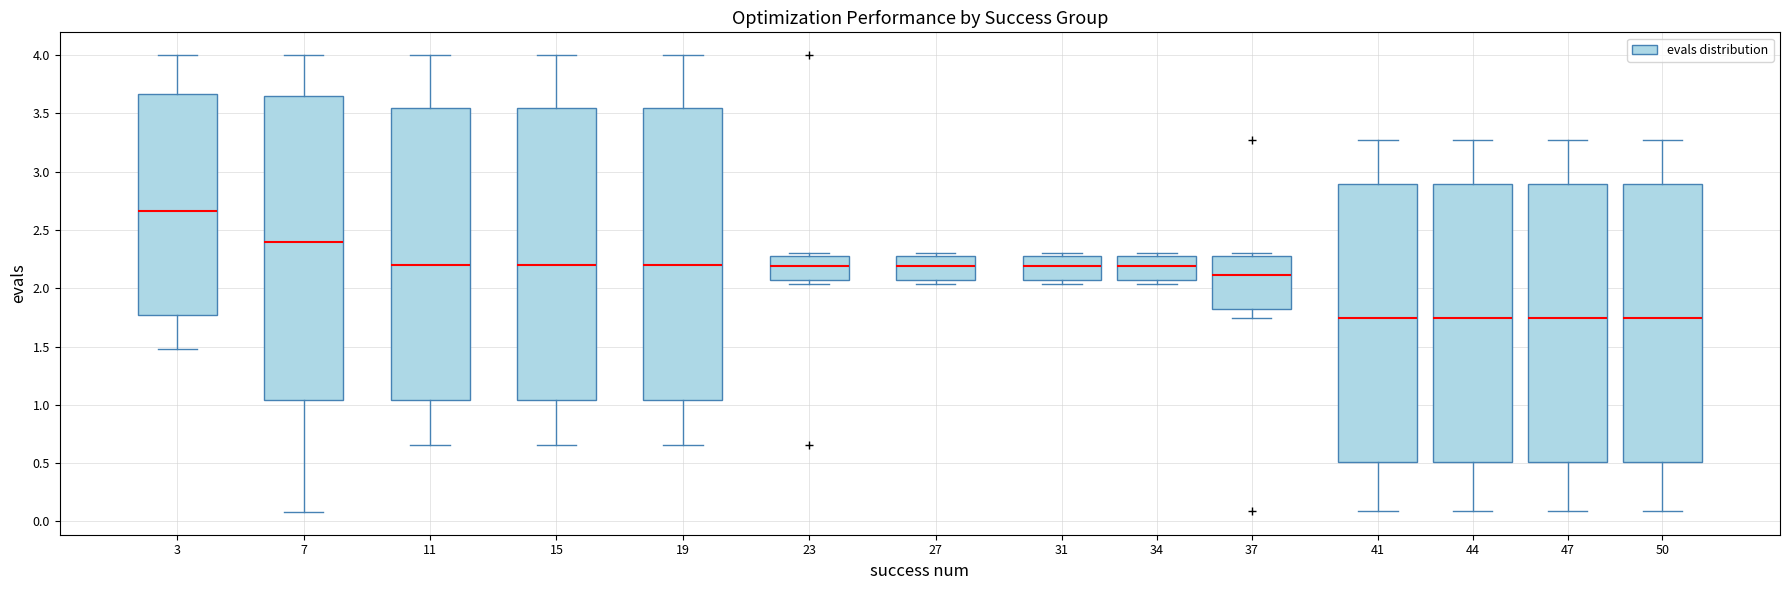

Reading left to right, read every box against the y-axis: the position of its median line, the range the box covers, and the ends of its whiskers. The values are not printed on the chart, so give them approximately, as read against the axis.

3: median 2.65, box 1.75 to 3.65, whiskers 1.50 to 4.00
7: median 2.40, box 1.05 to 3.65, whiskers 0.10 to 4.00
11: median 2.20, box 1.05 to 3.55, whiskers 0.65 to 4.00
15: median 2.20, box 1.05 to 3.55, whiskers 0.65 to 4.00
19: median 2.20, box 1.05 to 3.55, whiskers 0.65 to 4.00
23: median 2.20, box 2.10 to 2.30, whiskers 2.05 to 2.30 (just above the box's upper edge)
27: median 2.20, box 2.10 to 2.30, whiskers 2.05 to 2.30 (just above the box's upper edge)
31: median 2.20, box 2.10 to 2.30, whiskers 2.05 to 2.30 (just above the box's upper edge)
34: median 2.20, box 2.10 to 2.30, whiskers 2.05 to 2.30 (just above the box's upper edge)
37: median 2.10, box 1.80 to 2.30, whiskers 1.75 to 2.30 (just above the box's upper edge)
41: median 1.75, box 0.50 to 2.90, whiskers 0.10 to 3.25
44: median 1.75, box 0.50 to 2.90, whiskers 0.10 to 3.25
47: median 1.75, box 0.50 to 2.90, whiskers 0.10 to 3.25
50: median 1.75, box 0.50 to 2.90, whiskers 0.10 to 3.25